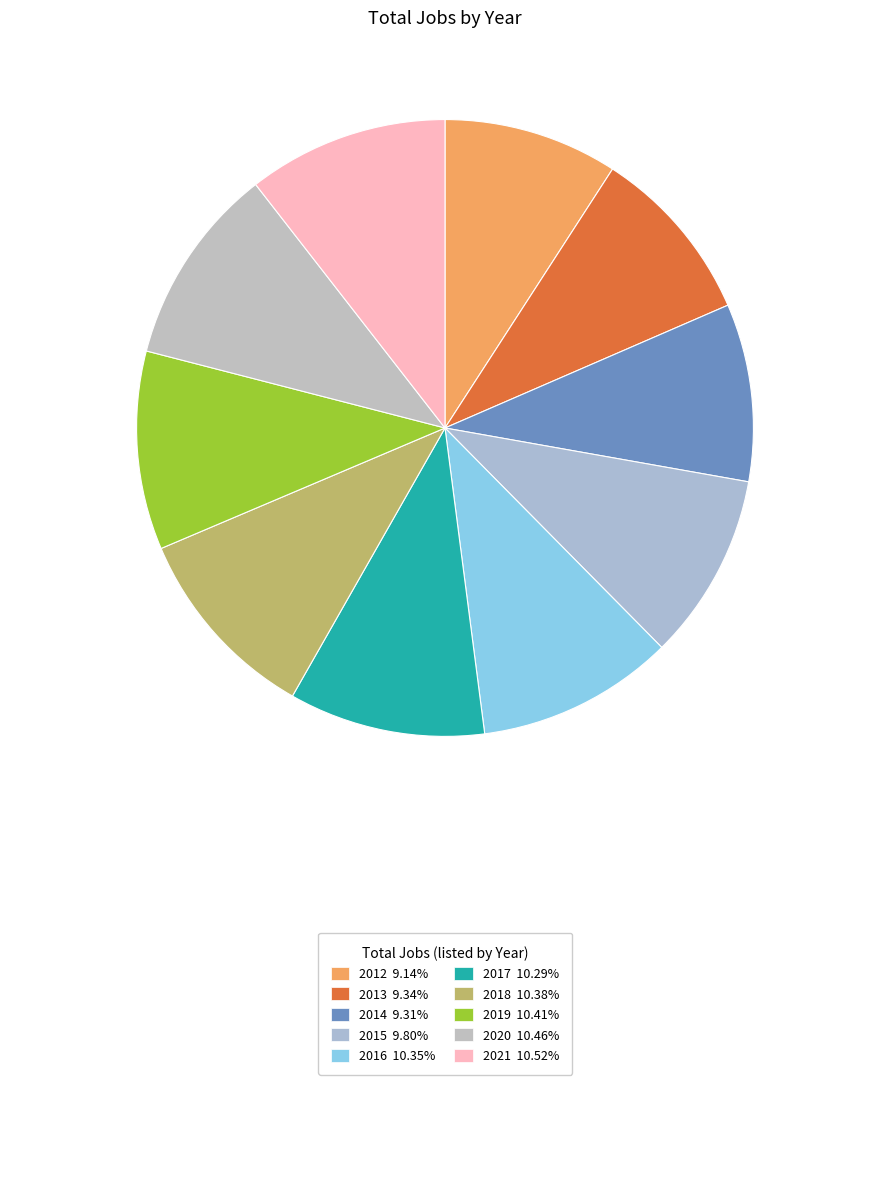

How many segments does this pie chart have?

10